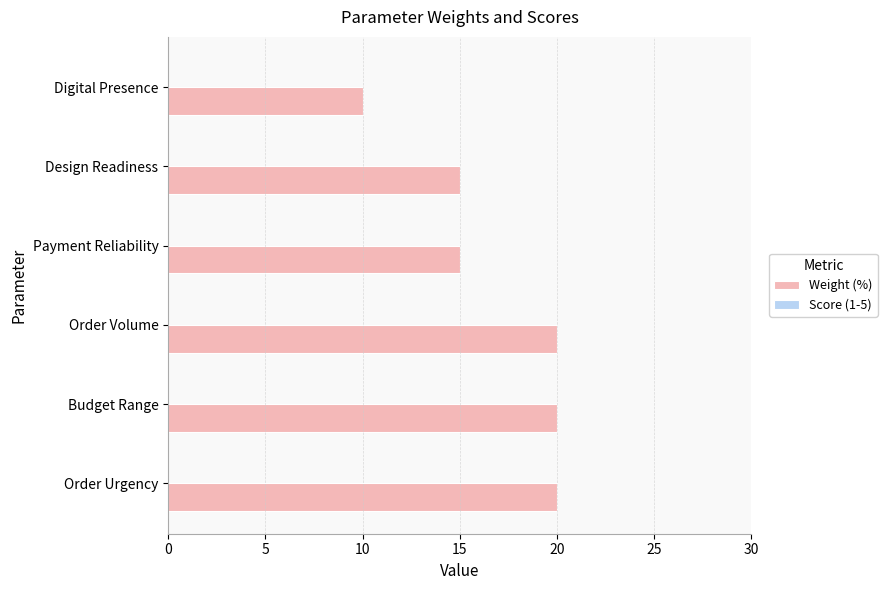

Reading bottom to top, extract all data points from this chart.

20	20	20	15	15	10